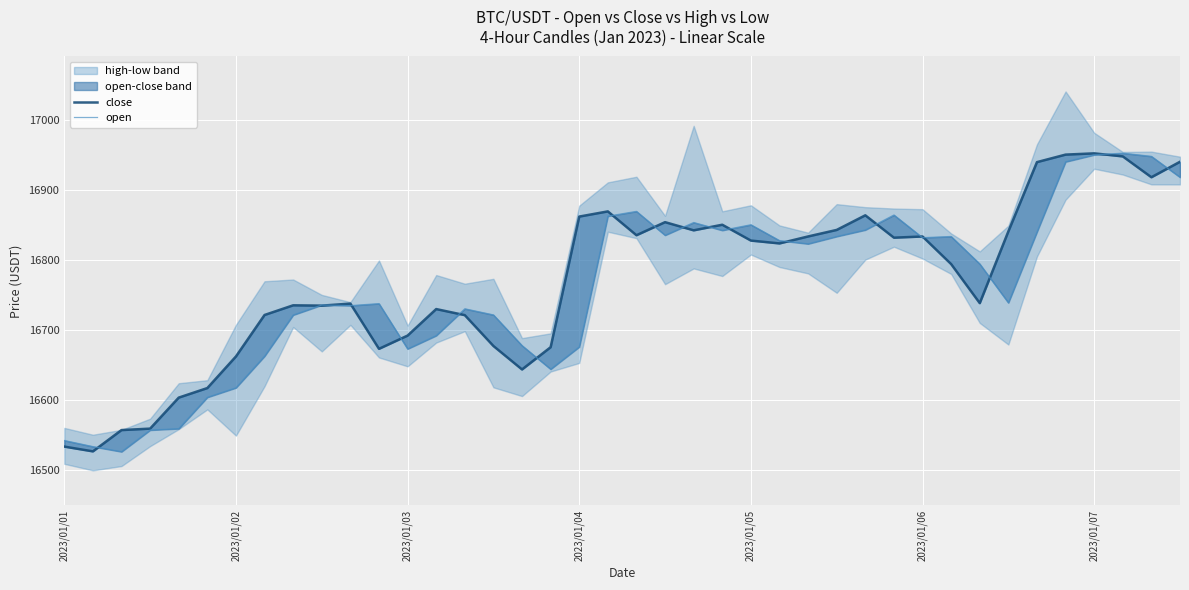

Which series has the largest range (max minus min)?

open